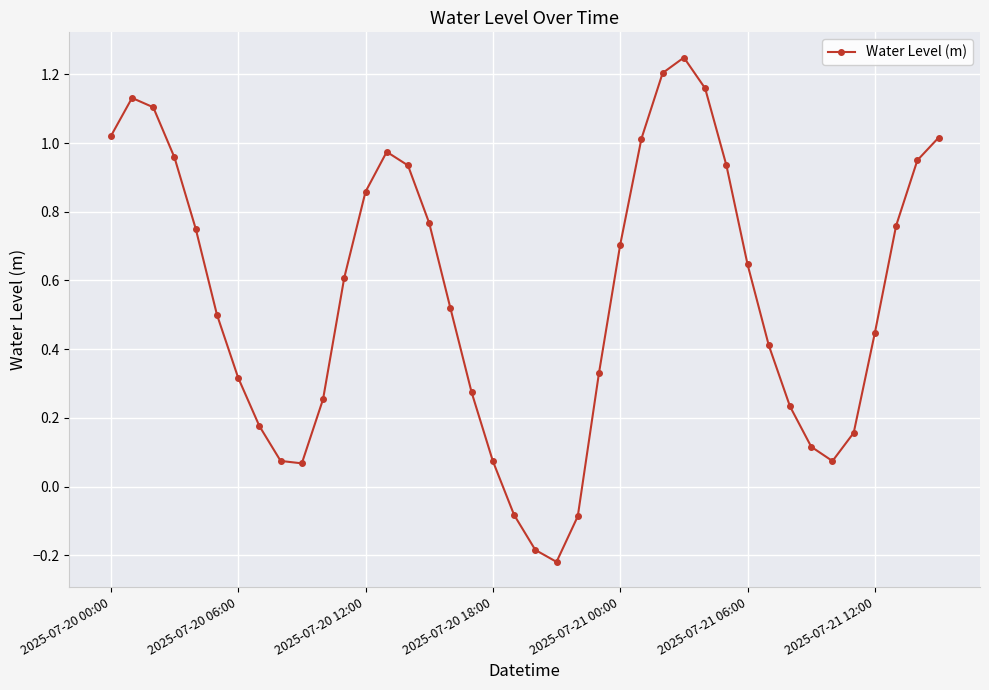

True or false: the data has more than 0 interior local peaks.

True